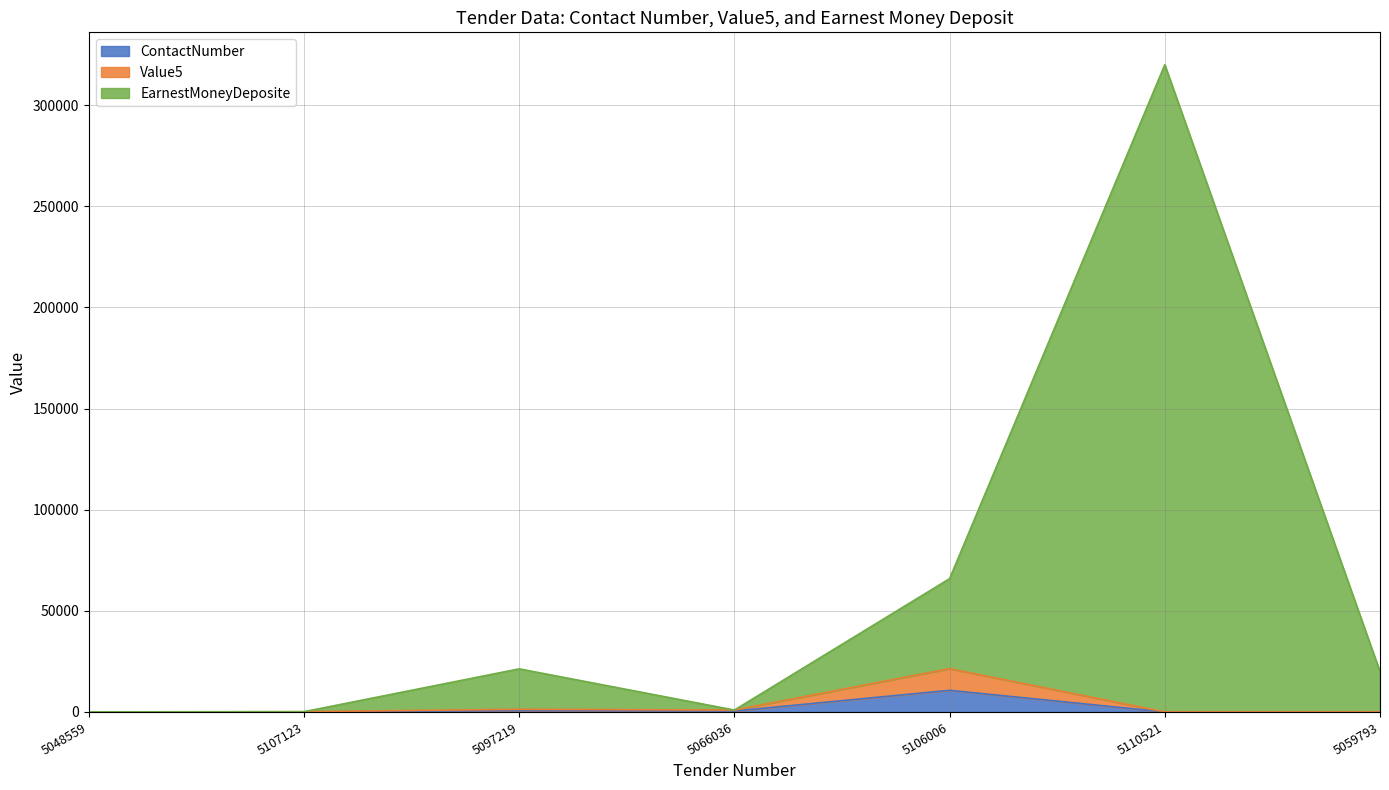

How many interior local valleys does the EarnestMoneyDeposite series have?

1